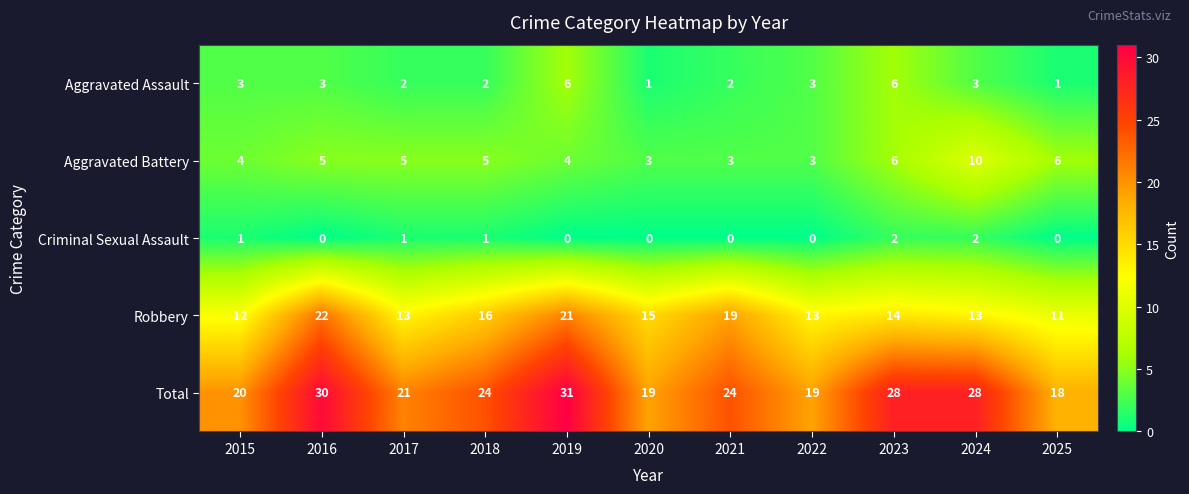

Which series has the largest range (max minus min)?

Total